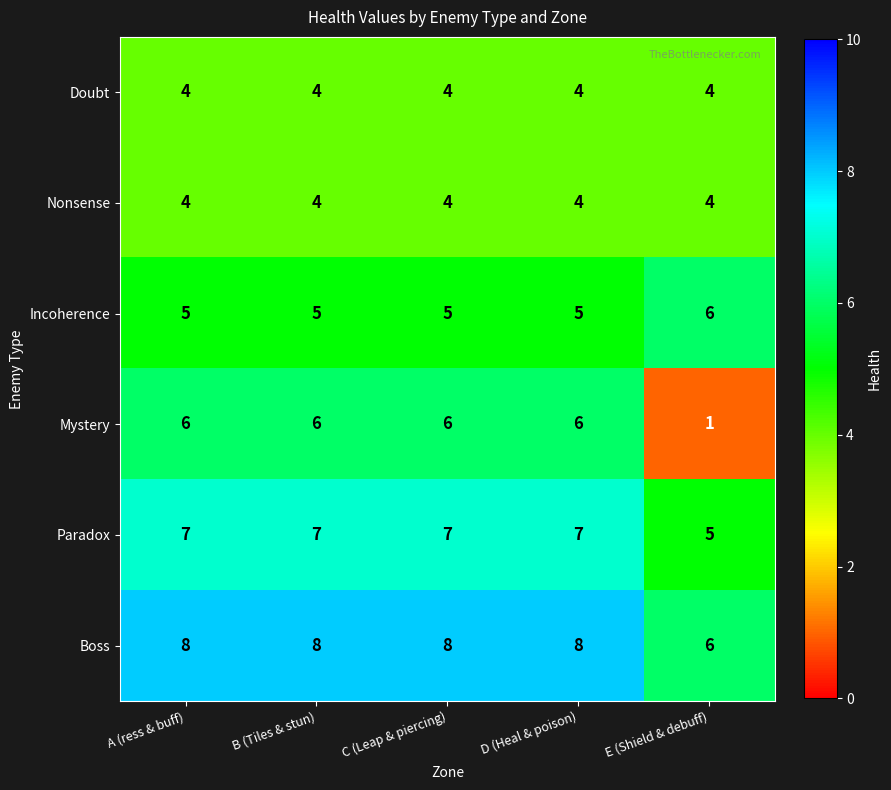

Reading left to right, transcribe all the data shown in this chart.

Doubt: 4	4	4	4	4
Nonsense: 4	4	4	4	4
Incoherence: 5	5	5	5	6
Mystery: 6	6	6	6	1
Paradox: 7	7	7	7	5
Boss: 8	8	8	8	6